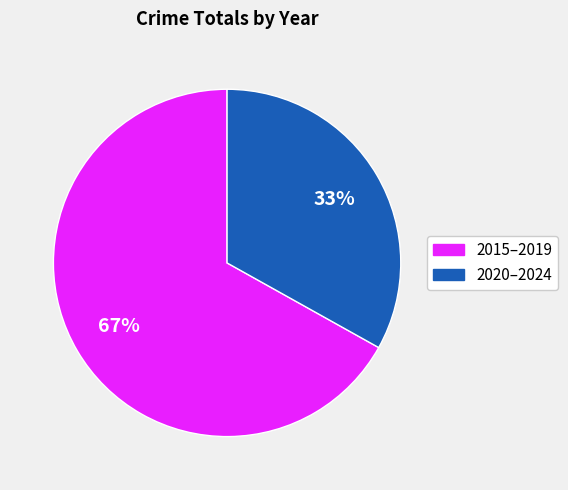

How many slices are in this pie chart?

2